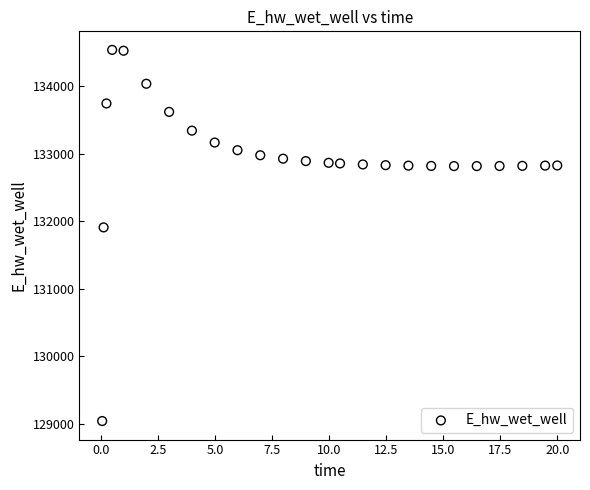

What Y value in the scatter plot is closest to 131787?

131906.6